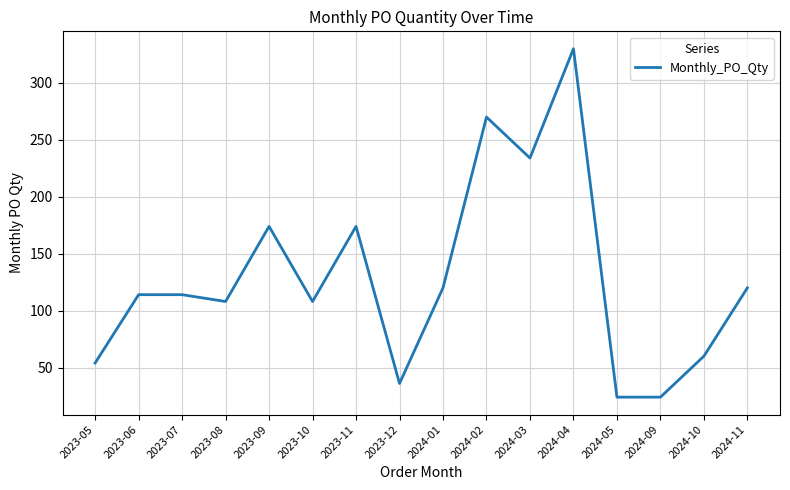

Between 2023-08 and 2023-09, which is larger?

2023-09